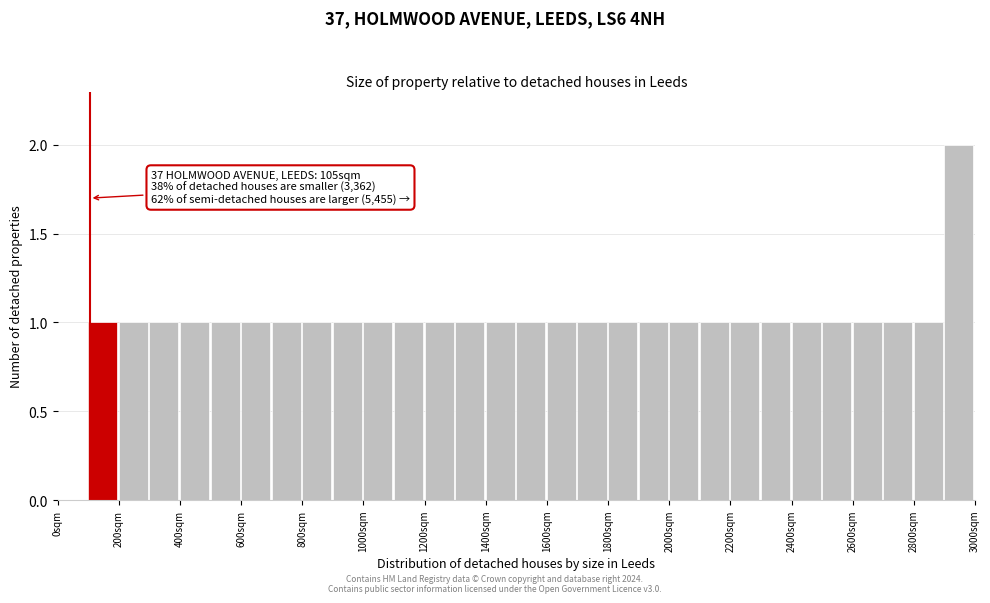

Which range on the x-axis has the tallest bar?

2900 to 3000